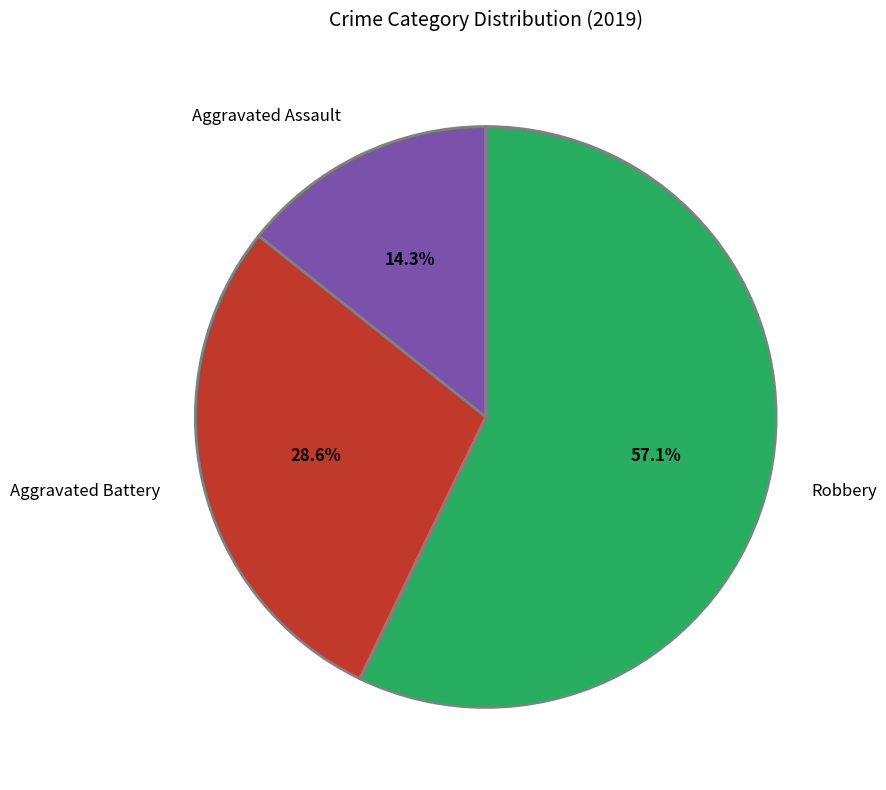

Does Aggravated Assault represent more than half of the total?

No